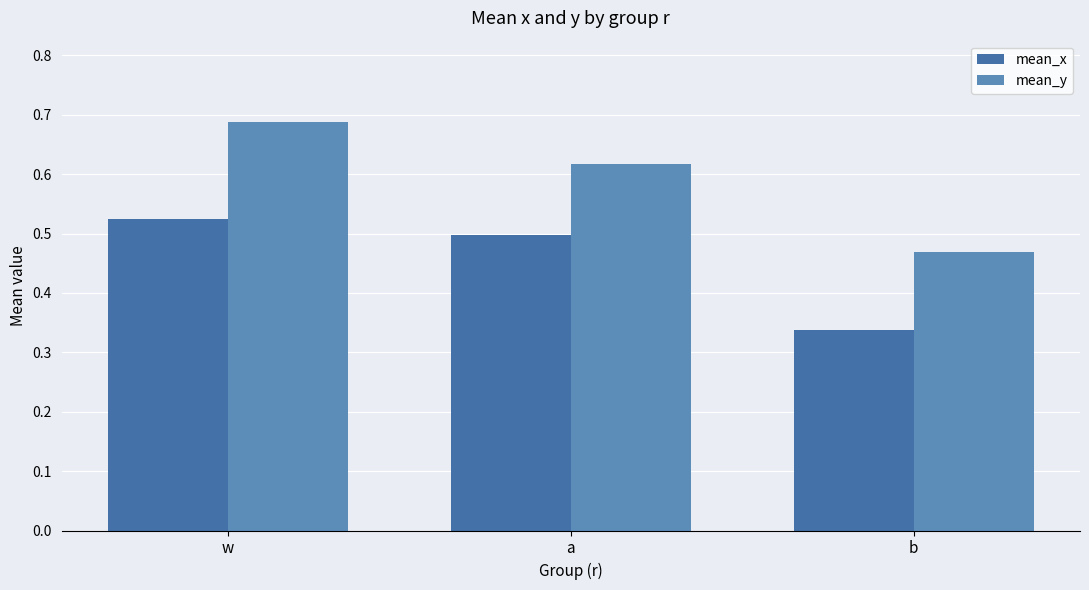

Reading left to right, transcribe all the data shown in this chart.

mean_x: w=0.5	a=0.5	b=0.3
mean_y: w=0.7	a=0.6	b=0.5